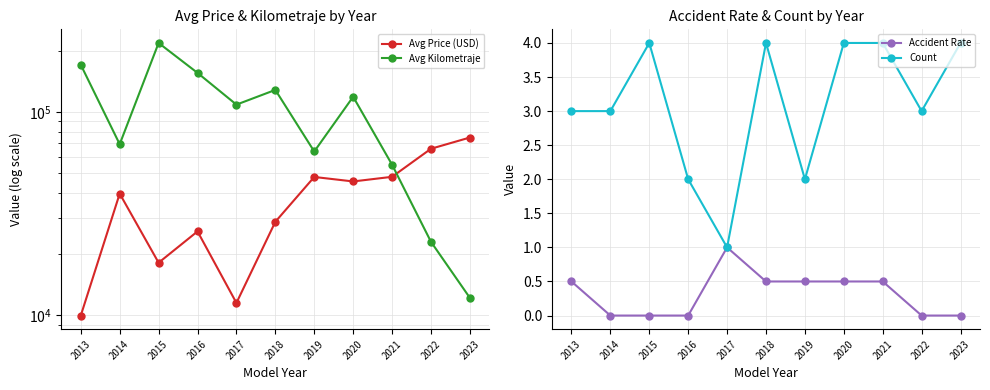

What is the difference between the highest and lowest values at 2017?

108600.5